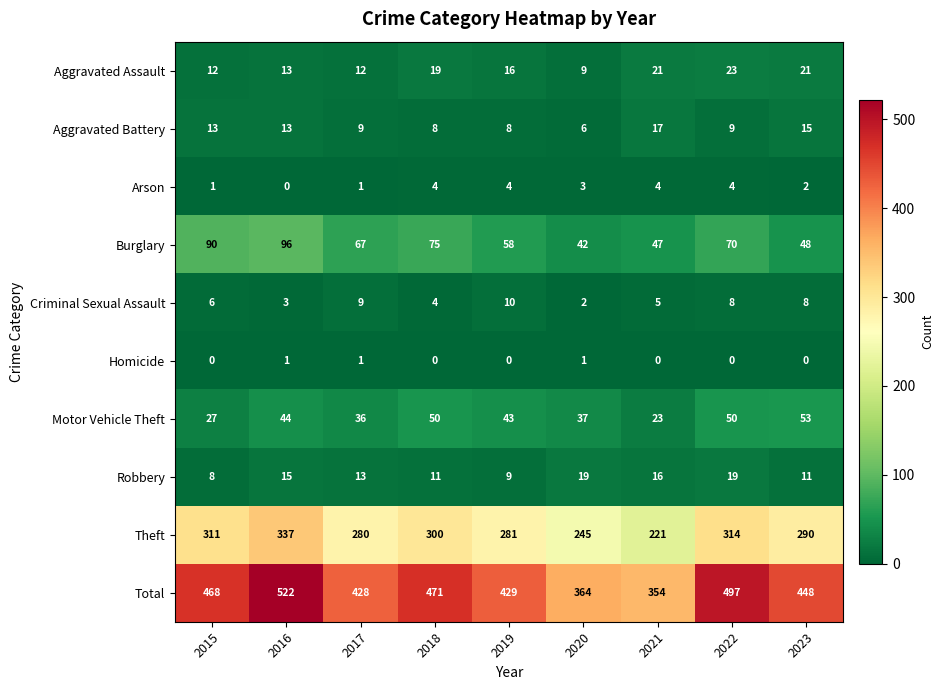

What is the approximate value of Motor Vehicle Theft at 2020, to the nearest 10?

40